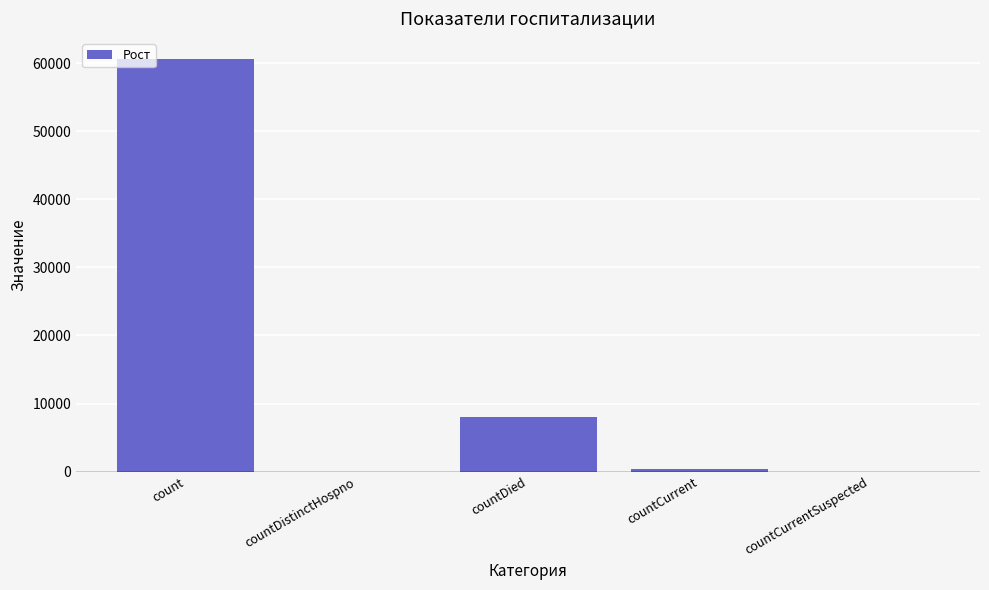

The chart shows a value of 0 at countDistinctHospno. True or false?

True